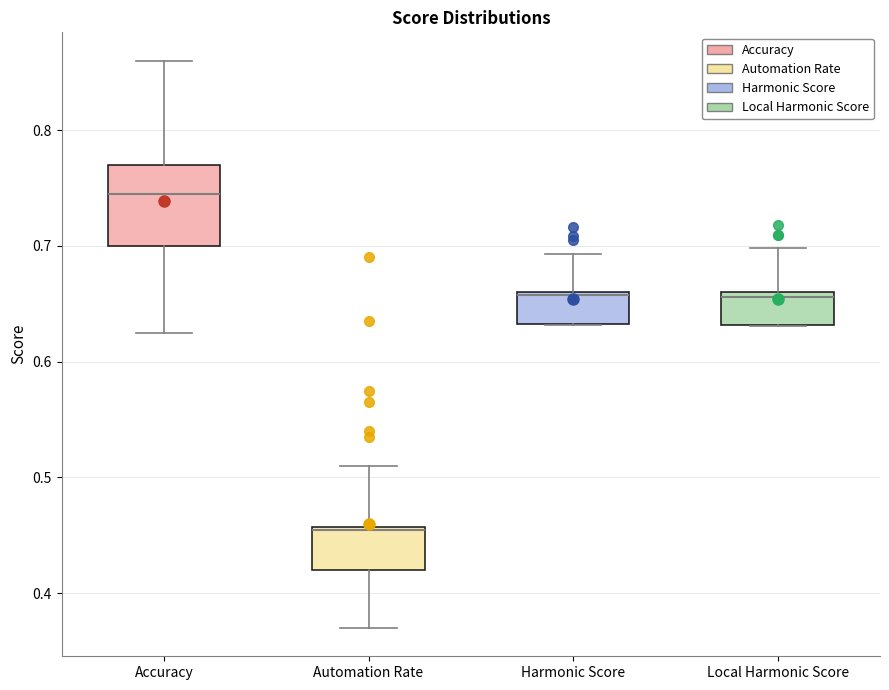

Reading left to right, read every box against the y-axis: the position of its median line, the range the box covers, and the ends of its whiskers. The values are not printed on the chart, so give them approximately, as read against the axis.

Accuracy: median 0.75, box 0.70 to 0.77, whiskers 0.63 to 0.86
Automation Rate: median 0.46, box 0.42 to 0.46, whiskers 0.37 to 0.51
Harmonic Score: median 0.66, box 0.63 to 0.66, whiskers 0.63 to 0.69
Local Harmonic Score: median 0.66 (just below the box's upper edge), box 0.63 to 0.66, whiskers 0.63 to 0.70